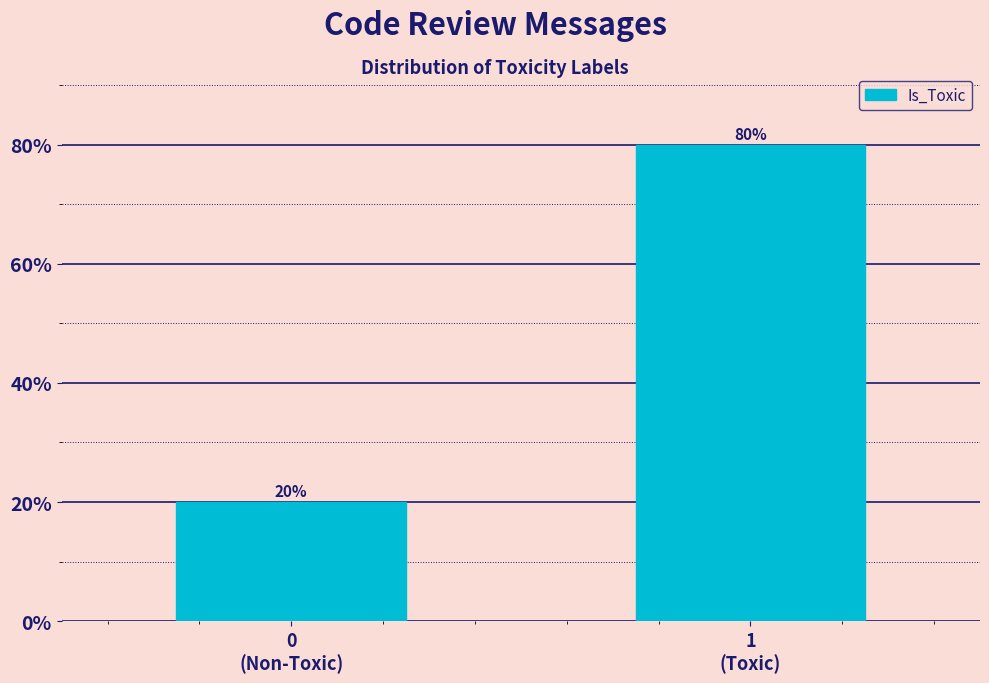

Reading left to right, extract all data points from this chart.

20	80